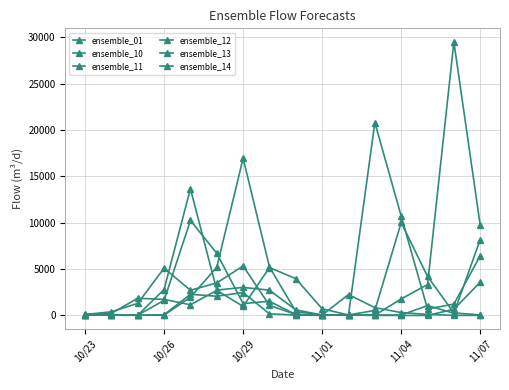

Count the number of data series in this chart.

6